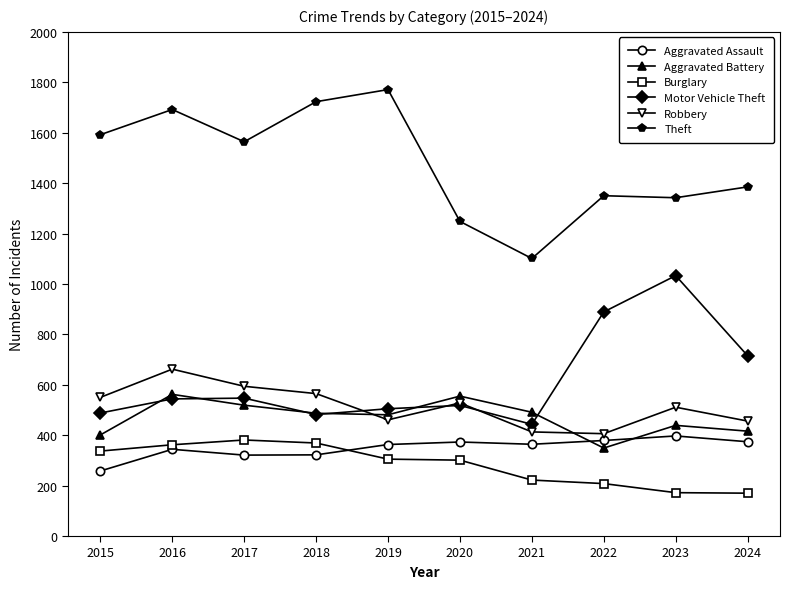

Which category has the highest value in the Robbery series?

2016